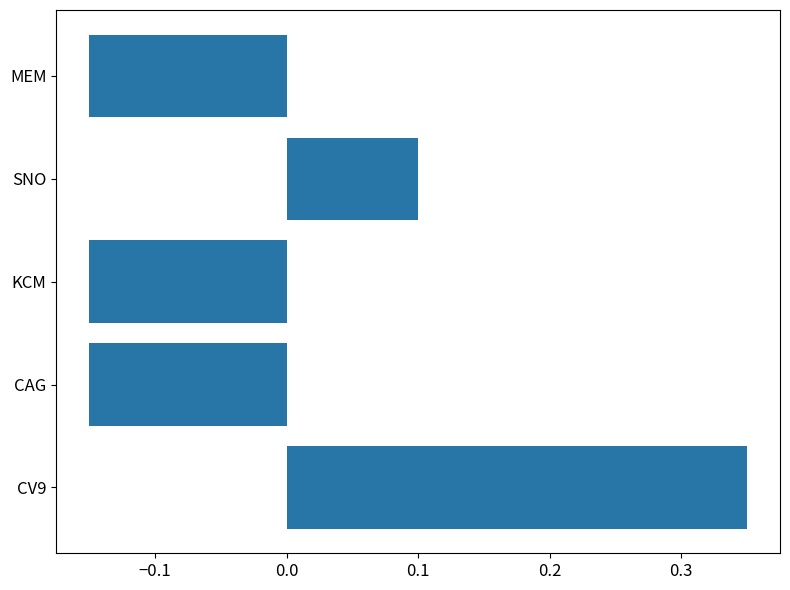

What is the sum of the values at CAG and KCM?

-0.3